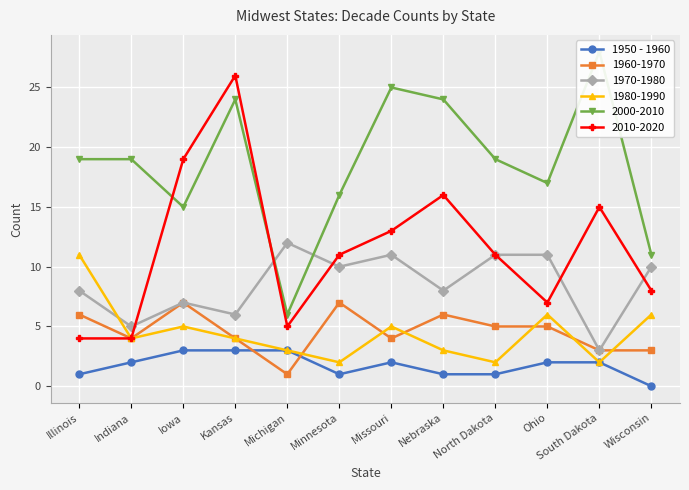

In 2010-2020, how many points are higher than both neighbors (excluding endpoints)?

3